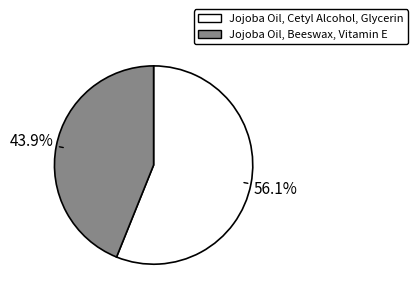

What percentage is the Jojoba Oil, Beeswax, Vitamin E slice, to the nearest percent?

44%